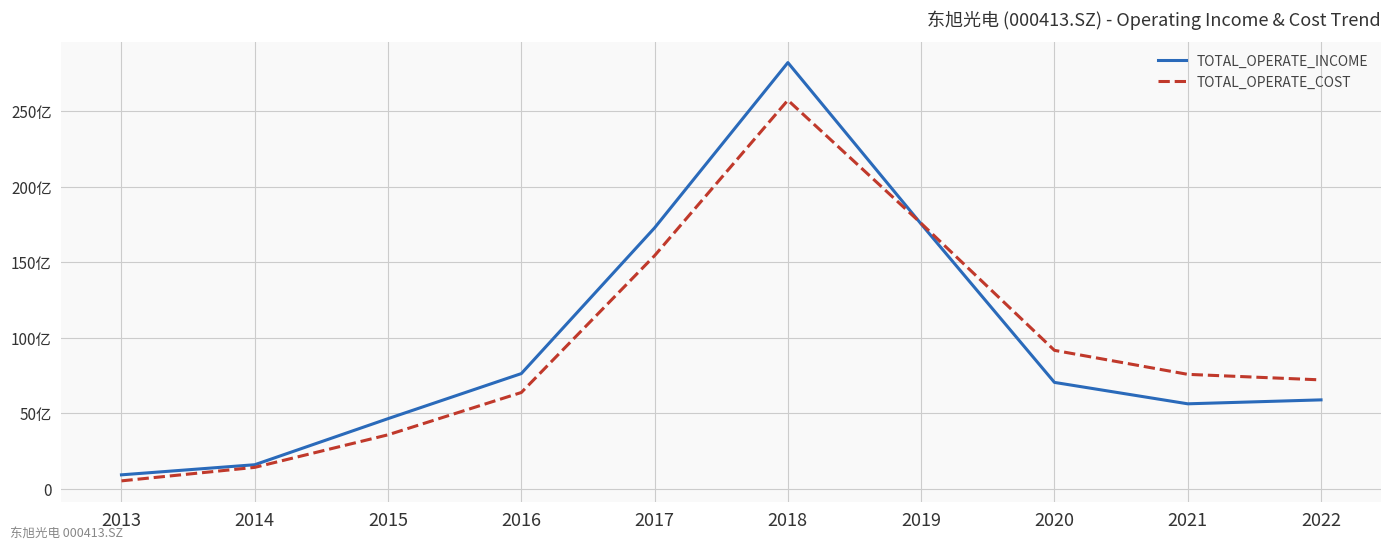

At how many categories does at least one series exceed 22641408655?

1